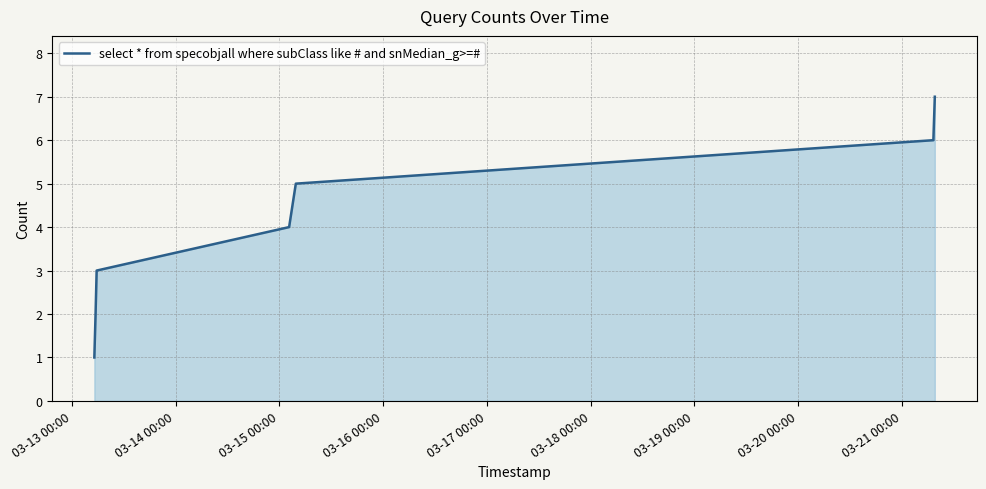

True or false: there are more than 2 points higher than both neighbors.

False